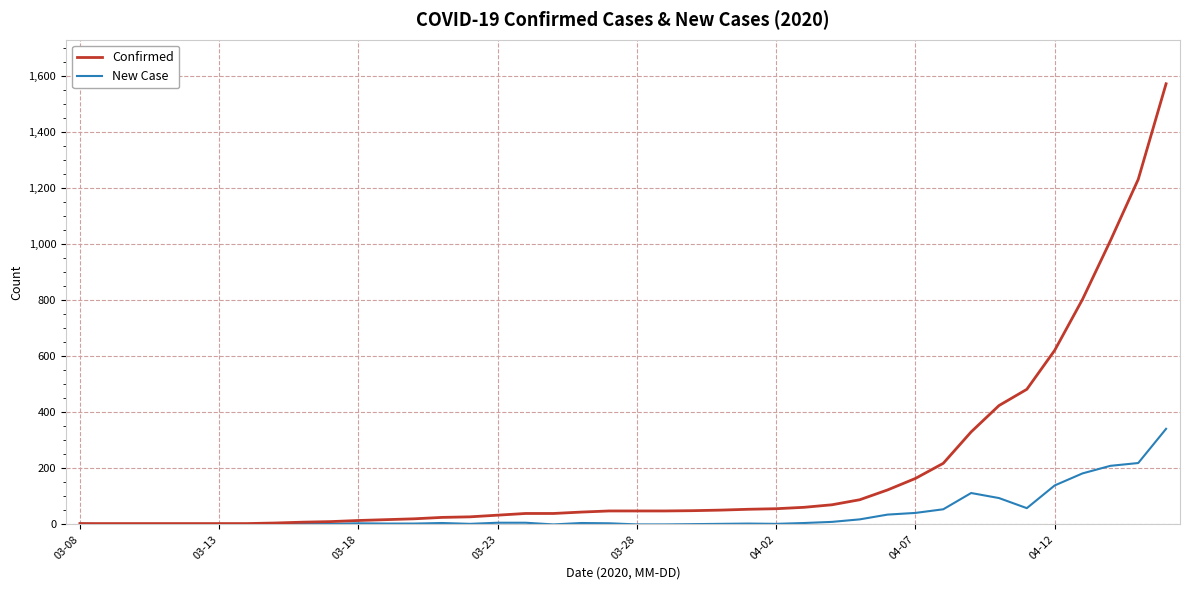

What is the average value of the New Case series?

39